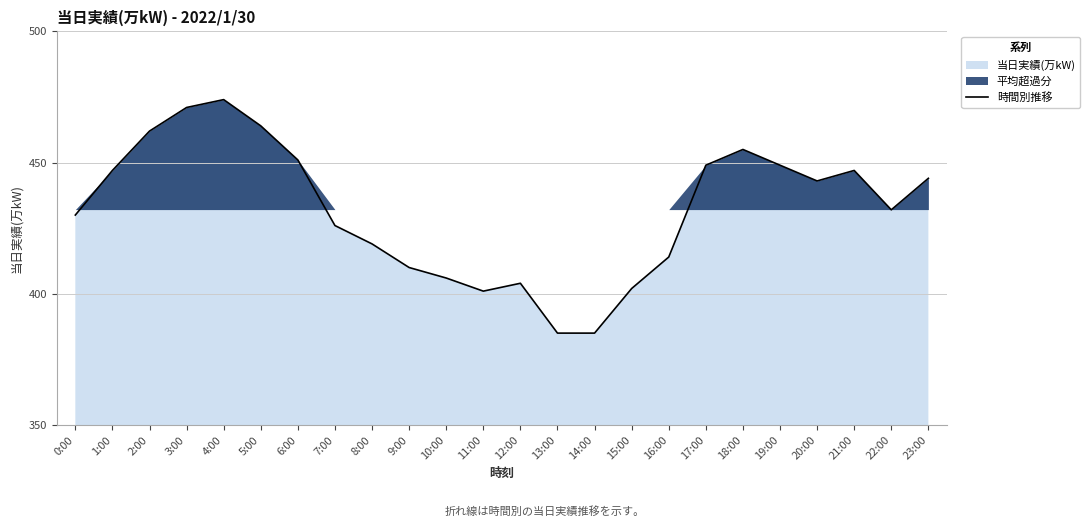

Reading right to left, transcribe all the data shown in this chart.

444	432	447	443	449	455	449	414	402	385	385	404	401	406	410	419	426	451	464	474	471	462	447	430